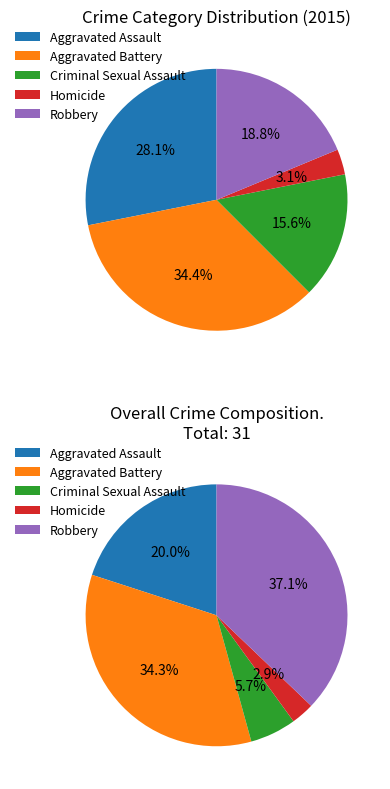

Is there any slice that represents more than half of the pie?

No